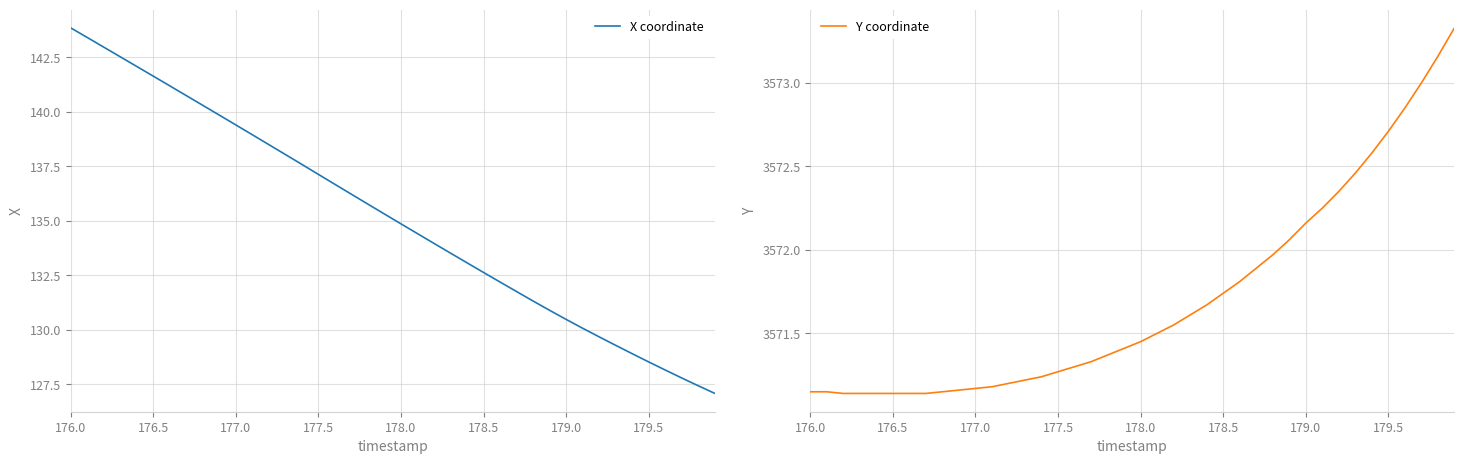

How many data points does each series have?

40